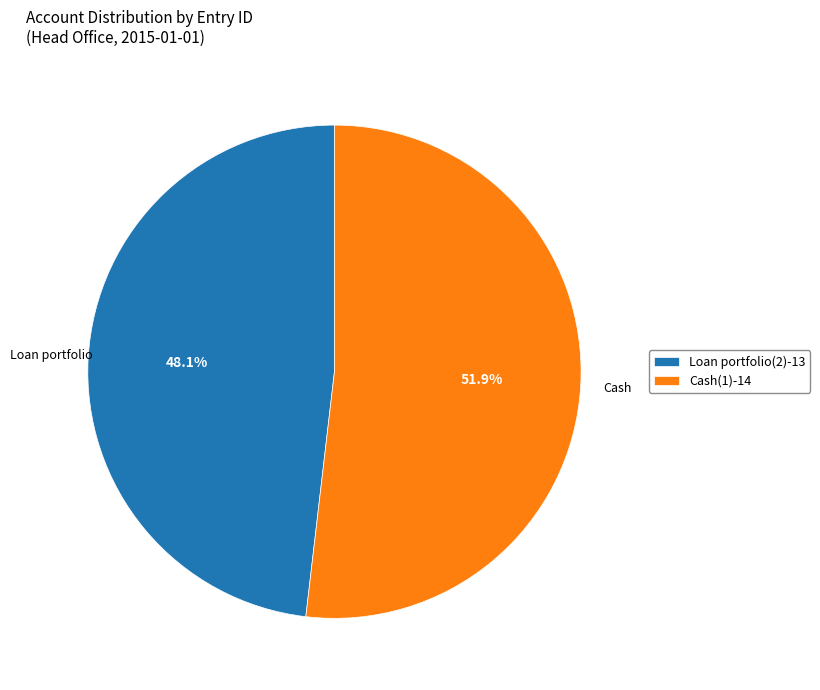

Is the sum of Cash(1) and Loan portfolio(2) greater than half?

Yes